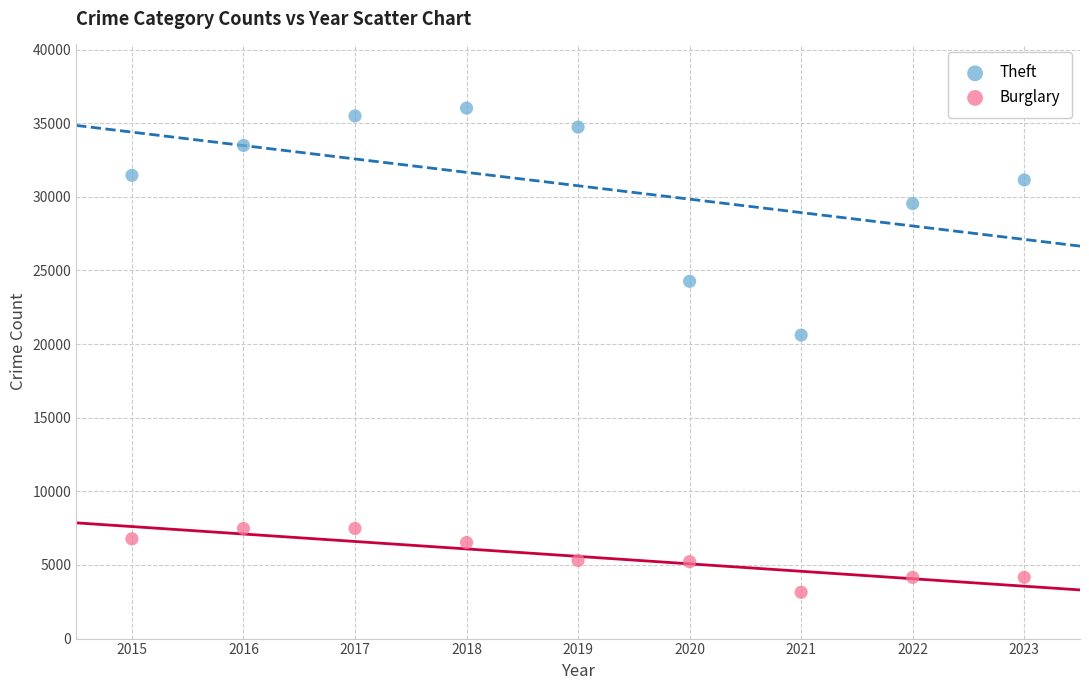

Which series has the widest spread of Y values?

Theft